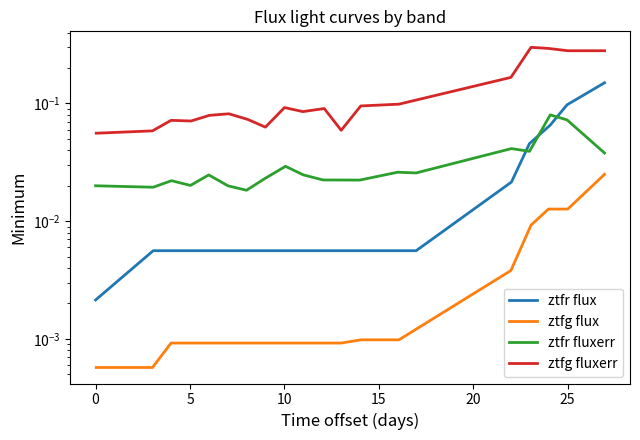

Reading left to right, extract all data points from this chart.

ztfr flux: 0.0	0.0	0.0	0.0	0.0	0.0	0.0	0.0	0.0	0.0	0.0	0.0	0.0	0.0	0.0	0.0	0.1	0.1	0.1
ztfg flux: 0.0	0.0	0.0	0.0	0.0	0.0	0.0	0.0	0.0	0.0	0.0	0.0	0.0	0.0	0.0	0.0	0.0	0.0	0.0
ztfr fluxerr: 0.0	0.0	0.0	0.0	0.0	0.0	0.0	0.0	0.0	0.0	0.0	0.0	0.0	0.0	0.0	0.0	0.1	0.1	0.0
ztfg fluxerr: 0.1	0.1	0.1	0.1	0.1	0.1	0.1	0.1	0.1	0.1	0.1	0.1	0.1	0.1	0.2	0.3	0.3	0.3	0.3